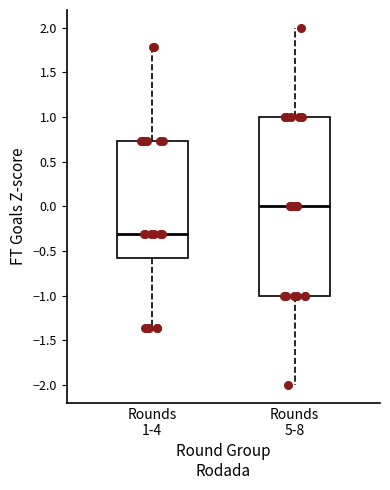

Reading left to right, transcribe this box plot: for each box, give where its median line is, the range the box spans, and where its two whiskers end, as read against the y-axis. The values are not printed on the chart, so give them approximately, as read against the axis.

Rounds 1-4: median -0.30, box -0.60 to 0.75, whiskers -1.35 to 1.80
Rounds 5-8: median 0.00, box -1.00 to 1.00, whiskers -2.00 to 2.00